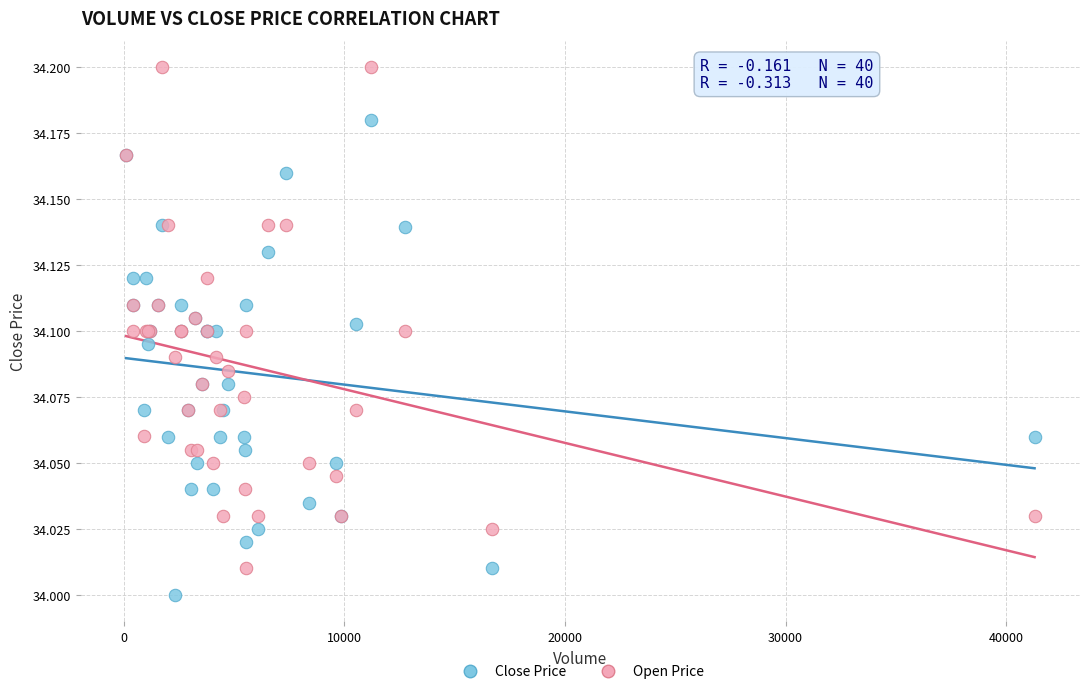

Which series contains the highest Y value?

Open Price